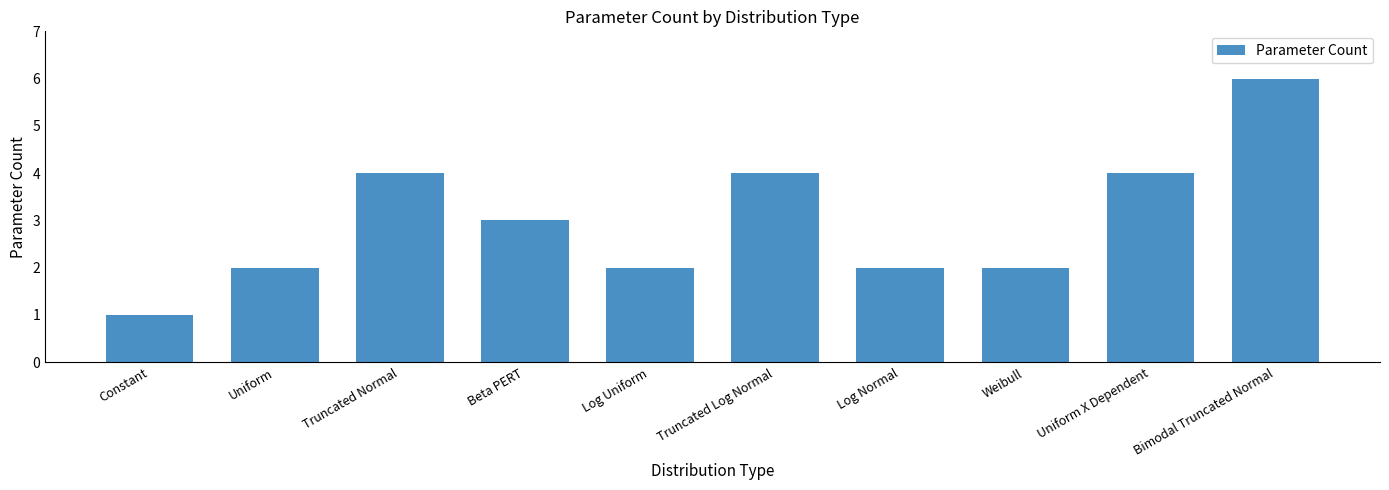

What position from the left is Uniform X Dependent?

9